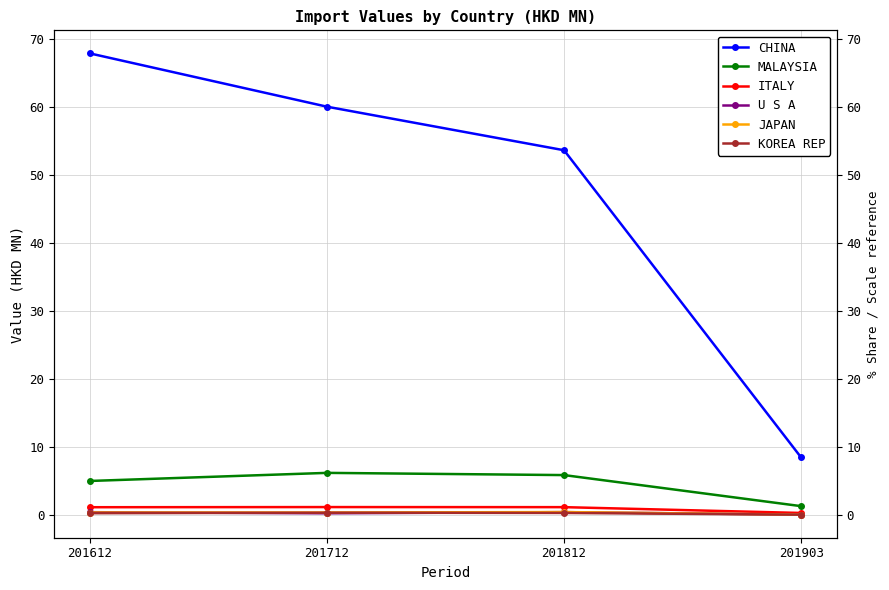

True or false: KOREA REP has a value of 0.3 at 201612.

True